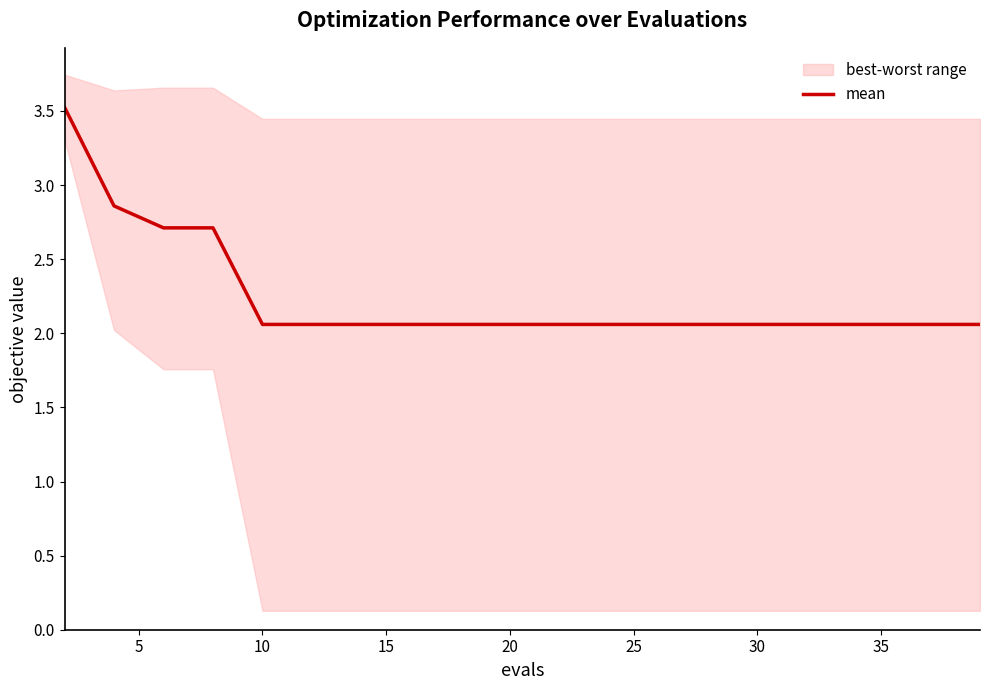

What is the label of the 16th point from the right?

10